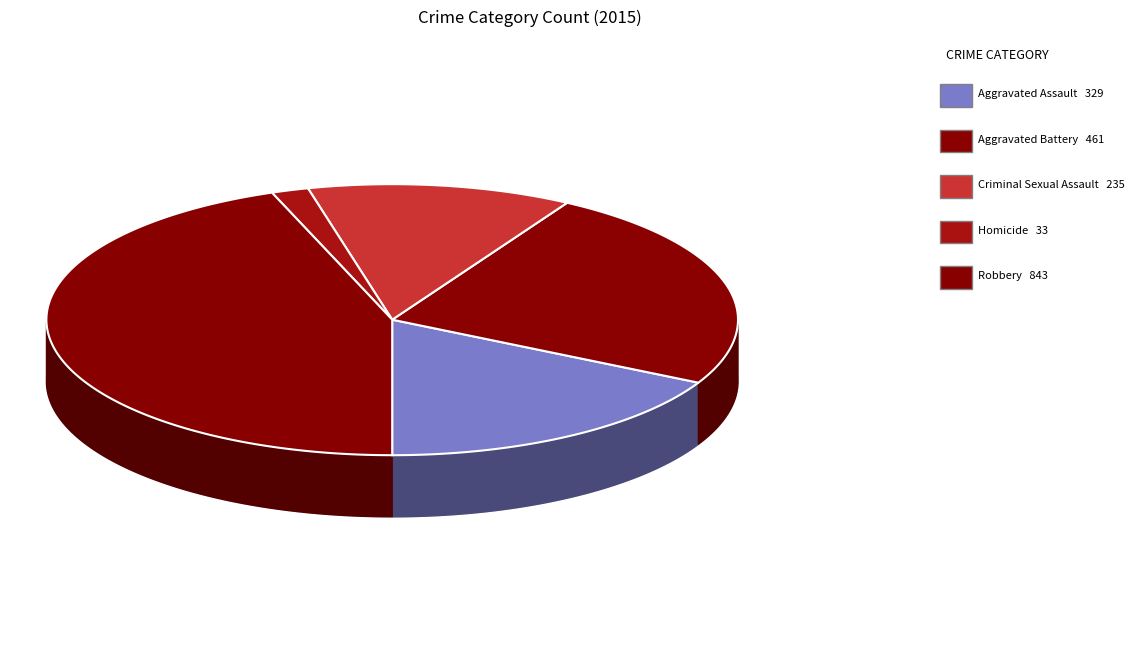

Which category has the biggest portion of the pie?

Robbery